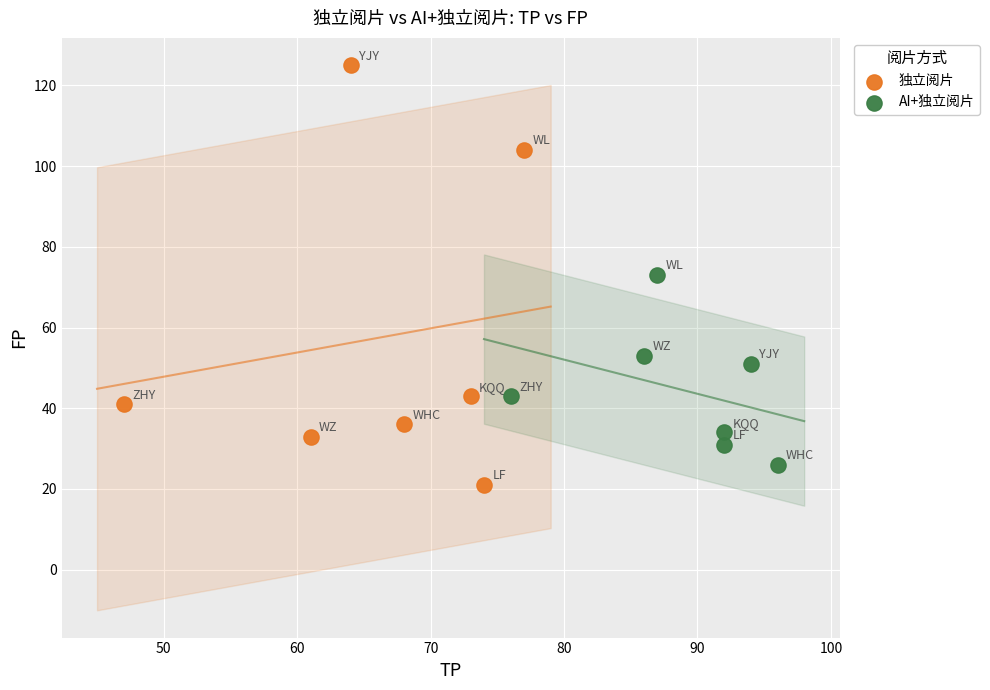

Which series contains the lowest Y value?

独立阅片